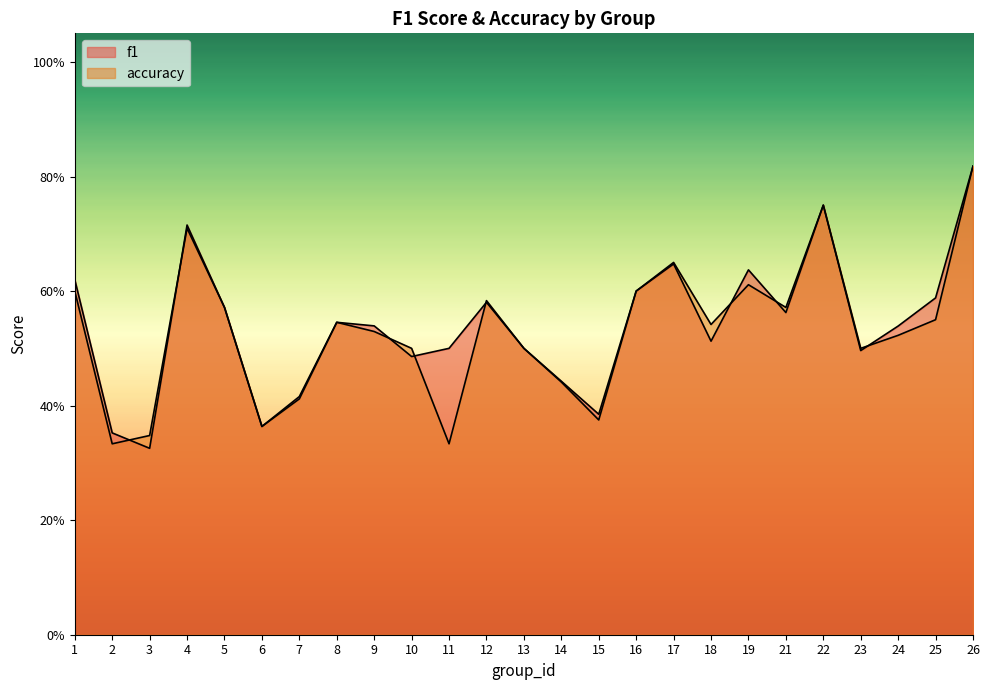

Which series changed the most between 4 and 18?

f1